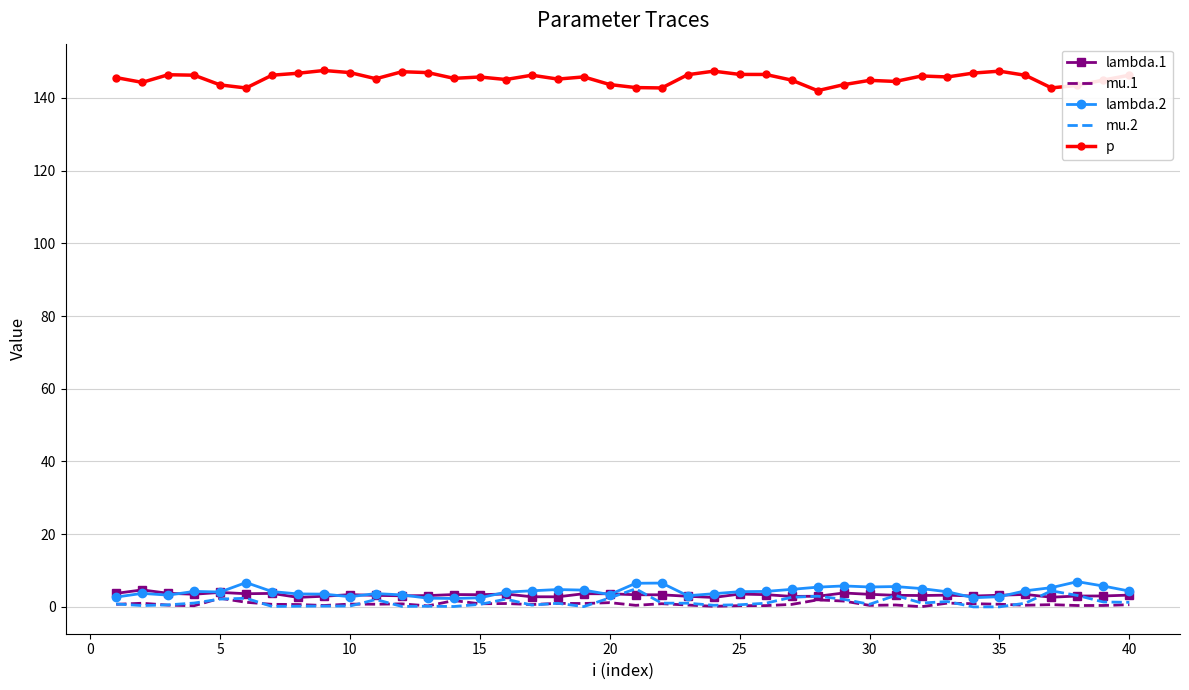

True or false: p and lambda.1 intersect in this chart.

False